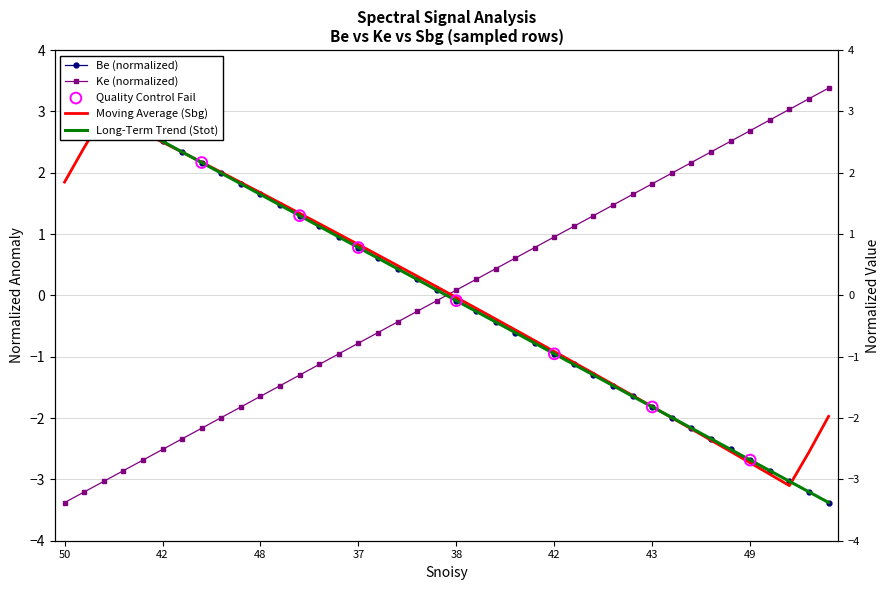

Which series has the widest spread of Y values?

Ke